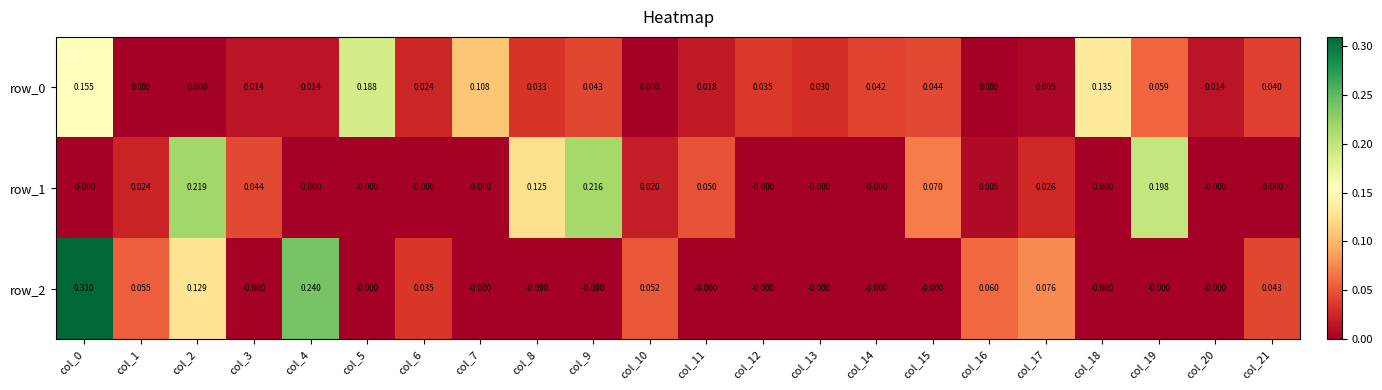

Is the value of row_0 at col_20 greater than the value of row_1 at col_20?

Yes